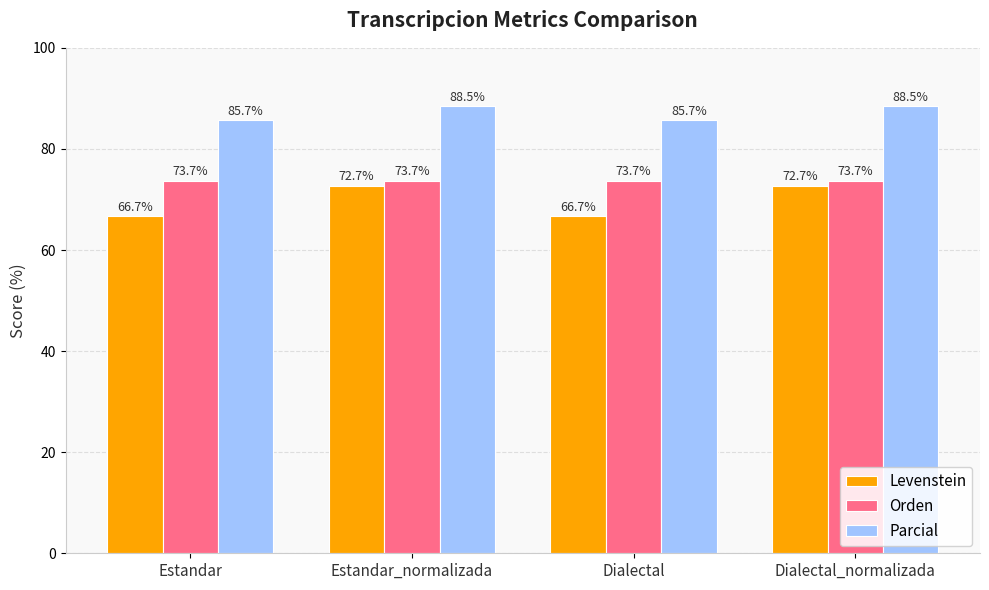

At how many categories does at least one series exceed 81?

4